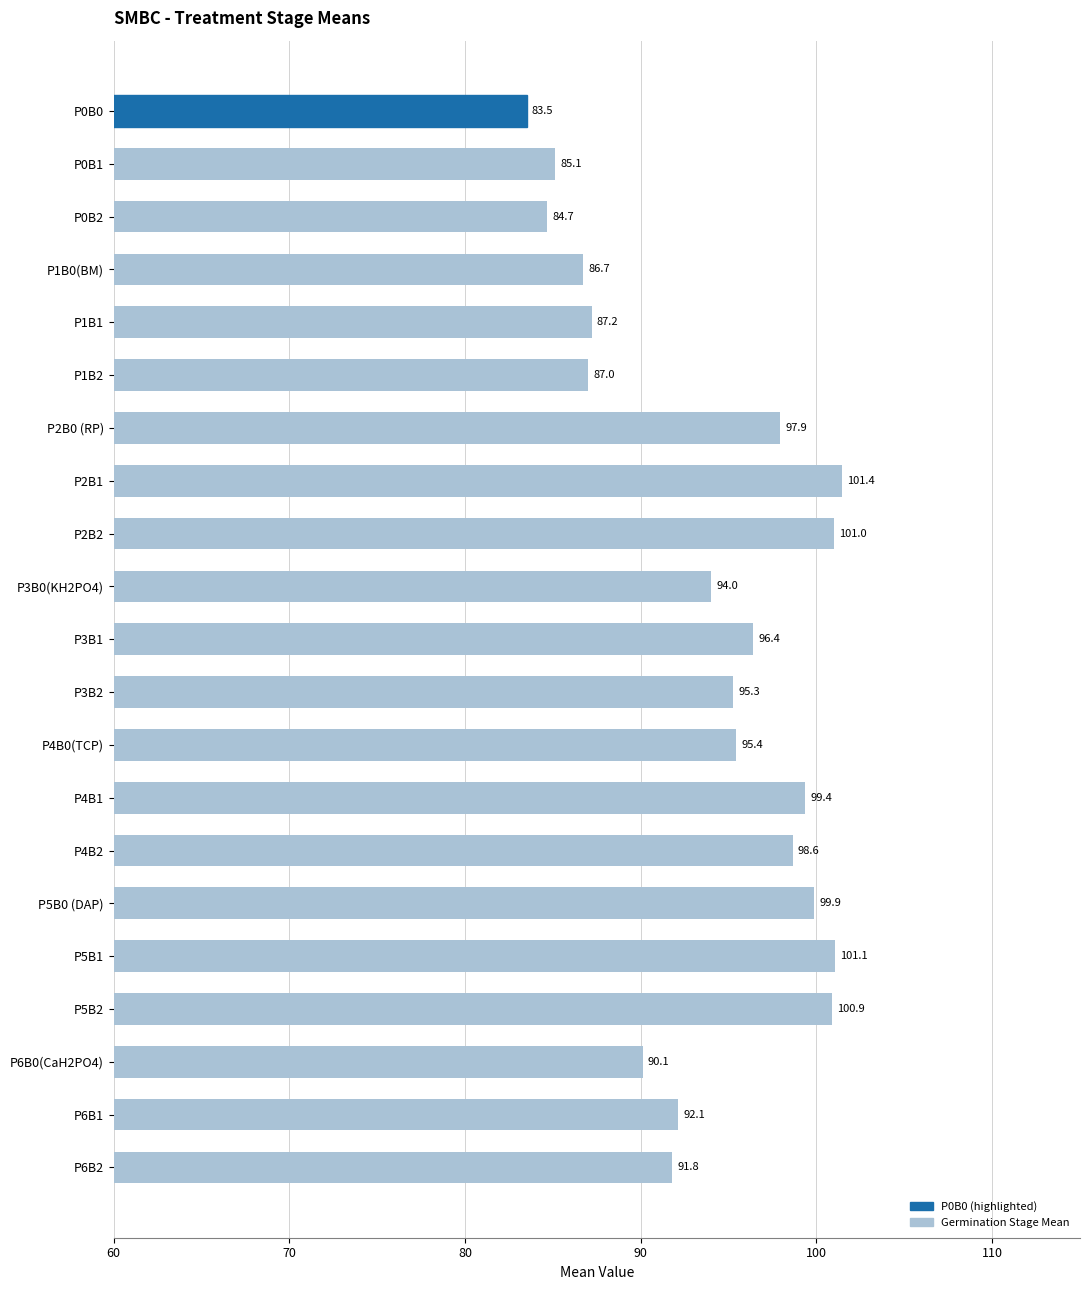

Rank the categories by value from highest to lowest.

P2B1, P5B1, P2B2, P5B2, P5B0 (DAP), P4B1, P4B2, P2B0 (RP), P3B1, P4B0(TCP), P3B2, P3B0(KH2PO4), P6B1, P6B2, P6B0(CaH2PO4), P1B1, P1B2, P1B0(BM), P0B1, P0B2, P0B0